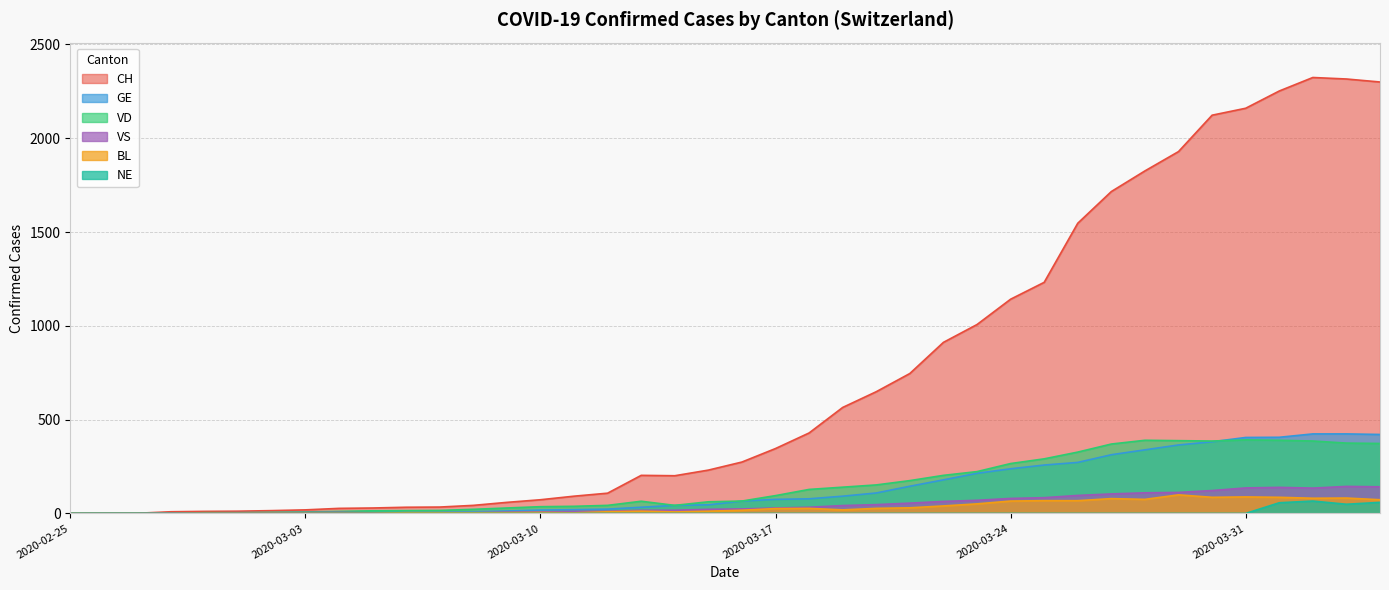

Reading right to left, extract all data points from this chart.

CH: 2300	2316	2324	2252	2160	2123	1929	1826	1716	1547	1232	1142	1007	912	746	649	565	429	346	274	231	201	203	108	92	73	59	43	34	33	29	27	19	15	12	11	9	1	1	0
GE: 421	424	424	406	405	382	365	339	313	272	258	238	214	179	145	109	92	78	75	66	46	43	33	23	20	18	13	9	7	7	5	4	4	3	3	3	2	1	1	0
VD: 373	375	386	390	392	386	388	390	370	327	291	266	223	203	175	152	140	128	95	66	62	43	65	43	38	36	29	22	16	15	14	11	8	6	4	4	0	0	0	0
BL: 73	82	81	86	88	86	99	75	79	68	68	66	51	40	30	27	19	27	26	17	12	8	12	9	3	5	4	4	4	4	1	1	1	1	1	1	0	0	0	0
VS: 142	144	135	139	136	122	112	110	104	96	84	80	70	64	55	47	42	33	29	24	22	17	17	12	11	8	7	3	0	3	3	6	5	4	4	3	3	0	0	0
NE: 59	49	66	57	0	0	0	0	0	0	0	0	0	0	0	0	0	0	0	0	0	0	0	0	0	0	0	0	0	0	0	0	0	0	0	0	0	0	0	0